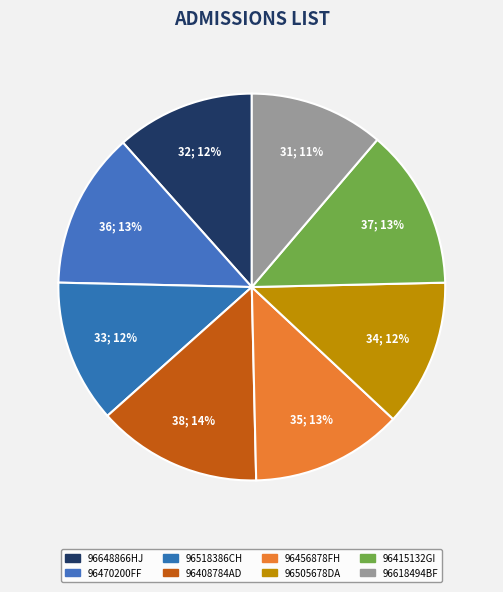

To the nearest percent, what is the combined percentage of 96456878FH and 96408784AD?

26%